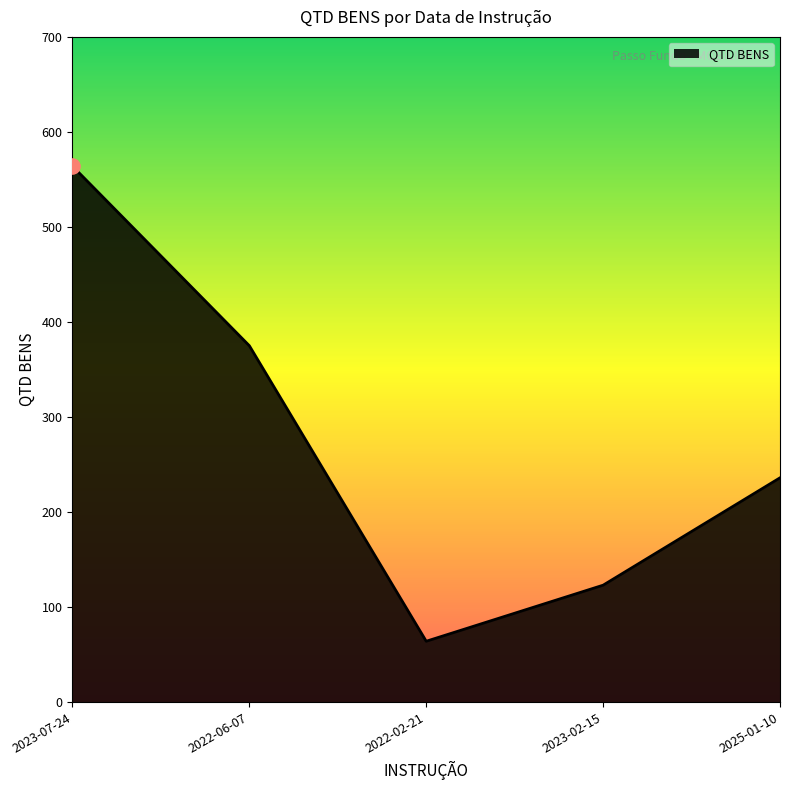

What is the change in value from 2022-06-07 to 2025-01-10?

-139